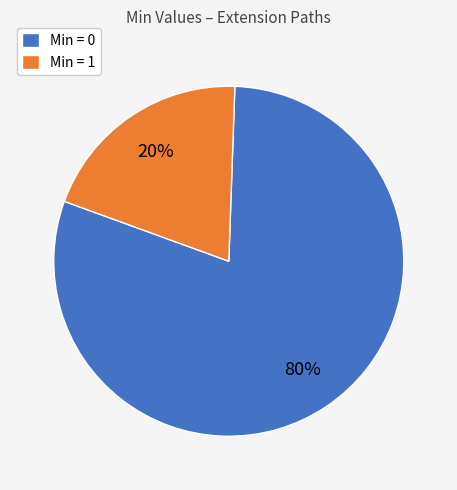

How many segments does this pie chart have?

2